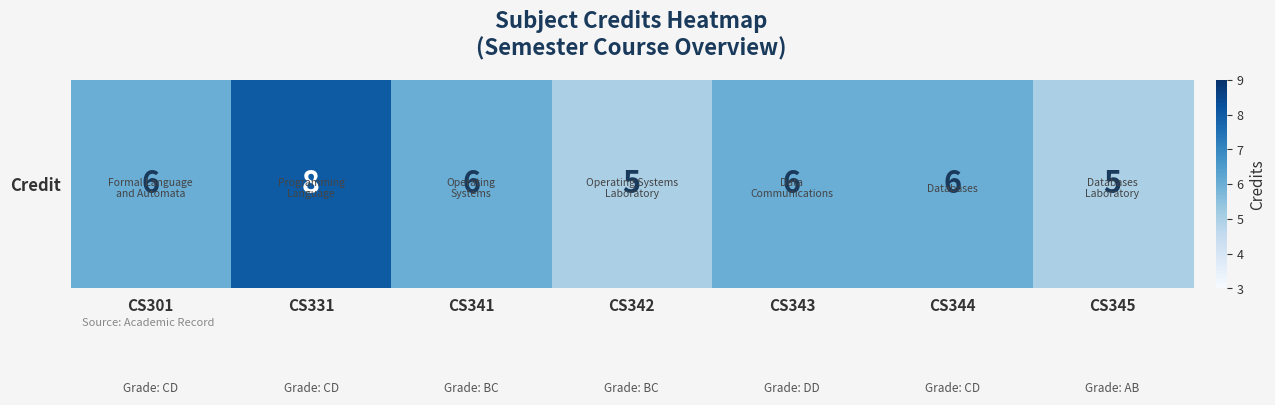

What is the average value?

6